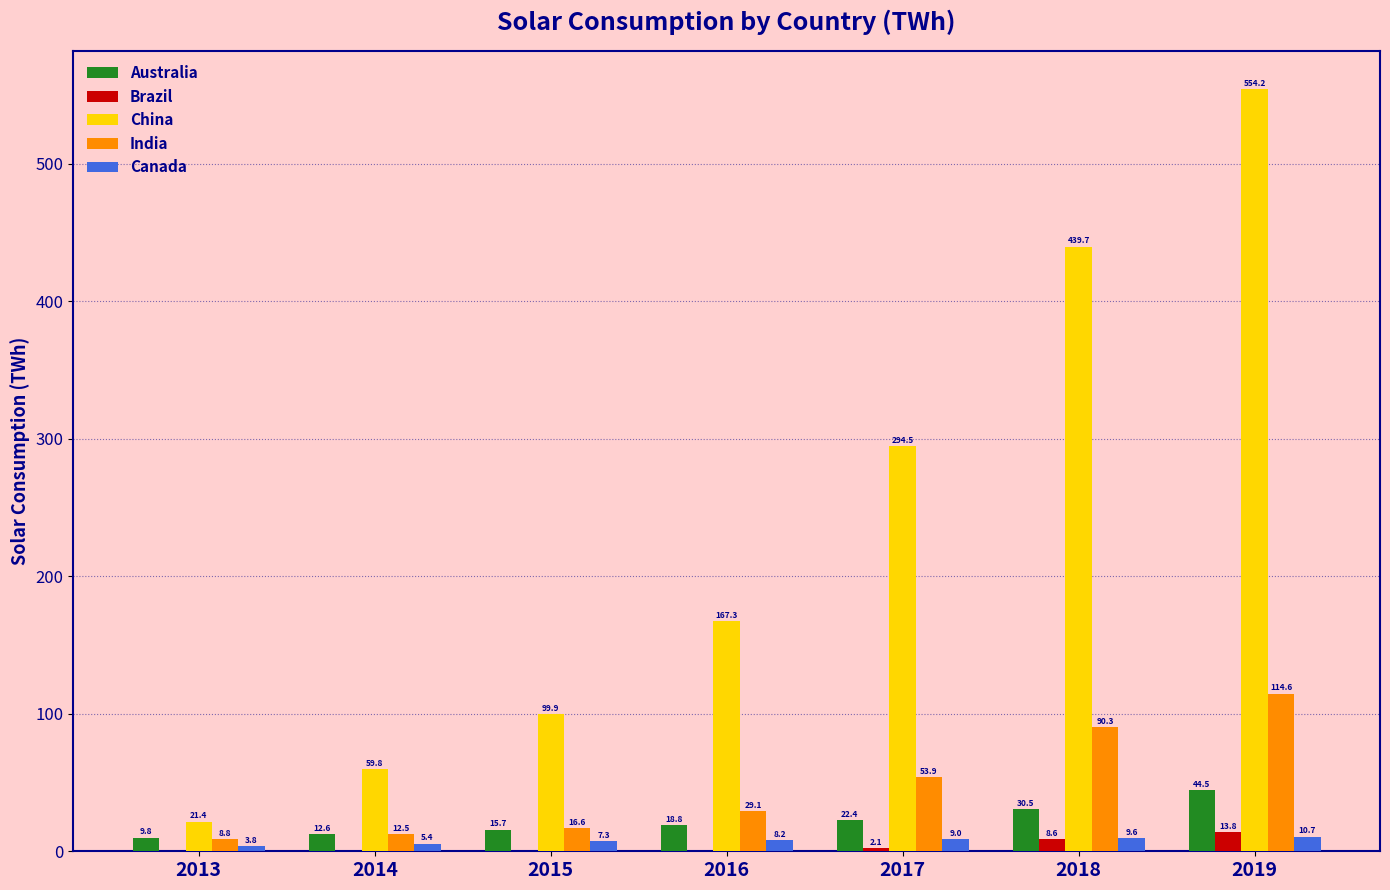

What is the sum of the Canada values at 2019 and 2015?

18.0